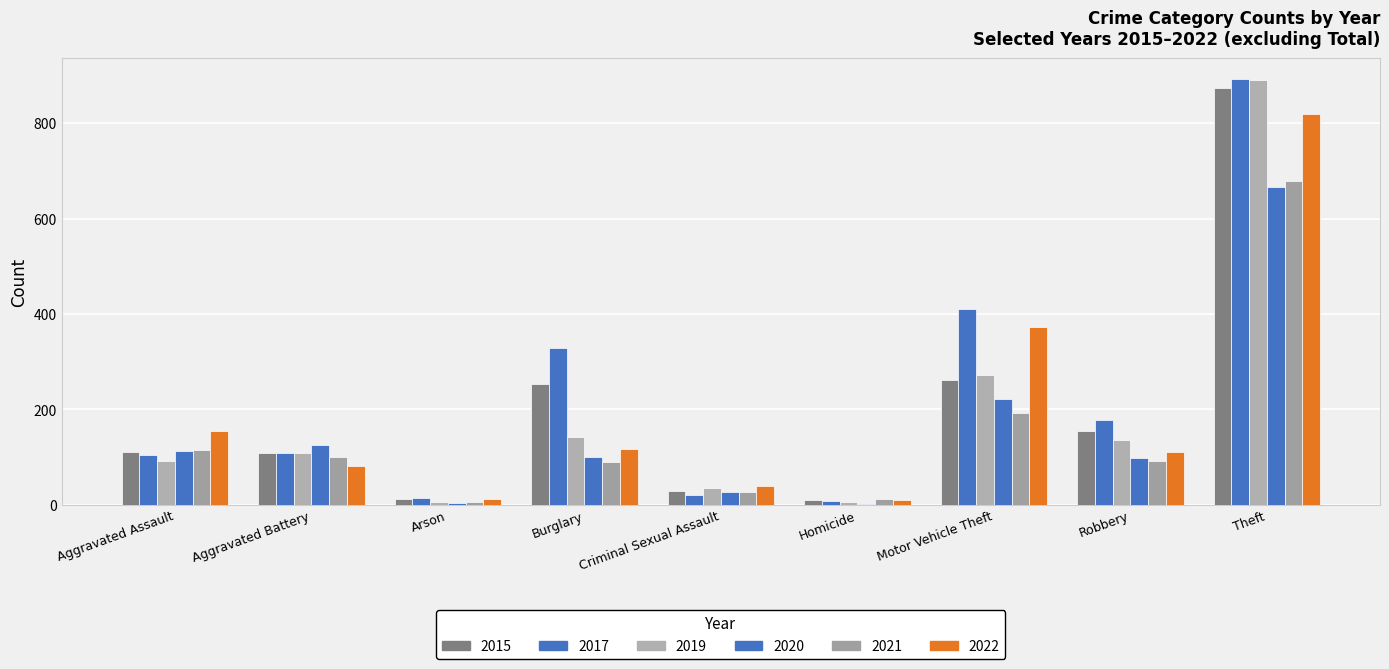

Reading right to left, list all the values displayed in this chart.

2015: Theft=874	Robbery=154	Motor Vehicle Theft=261	Homicide=9	Criminal Sexual Assault=28	Burglary=254	Arson=13	Aggravated Battery=108	Aggravated Assault=110
2017: Theft=892	Robbery=178	Motor Vehicle Theft=411	Homicide=8	Criminal Sexual Assault=21	Burglary=329	Arson=14	Aggravated Battery=108	Aggravated Assault=105
2019: Theft=891	Robbery=135	Motor Vehicle Theft=273	Homicide=5	Criminal Sexual Assault=35	Burglary=143	Arson=5	Aggravated Battery=108	Aggravated Assault=92
2020: Theft=666	Robbery=97	Motor Vehicle Theft=222	Homicide=2	Criminal Sexual Assault=27	Burglary=100	Arson=4	Aggravated Battery=126	Aggravated Assault=113
2021: Theft=678	Robbery=91	Motor Vehicle Theft=193	Homicide=13	Criminal Sexual Assault=27	Burglary=90	Arson=6	Aggravated Battery=100	Aggravated Assault=115
2022: Theft=820	Robbery=111	Motor Vehicle Theft=373	Homicide=9	Criminal Sexual Assault=39	Burglary=116	Arson=11	Aggravated Battery=81	Aggravated Assault=154